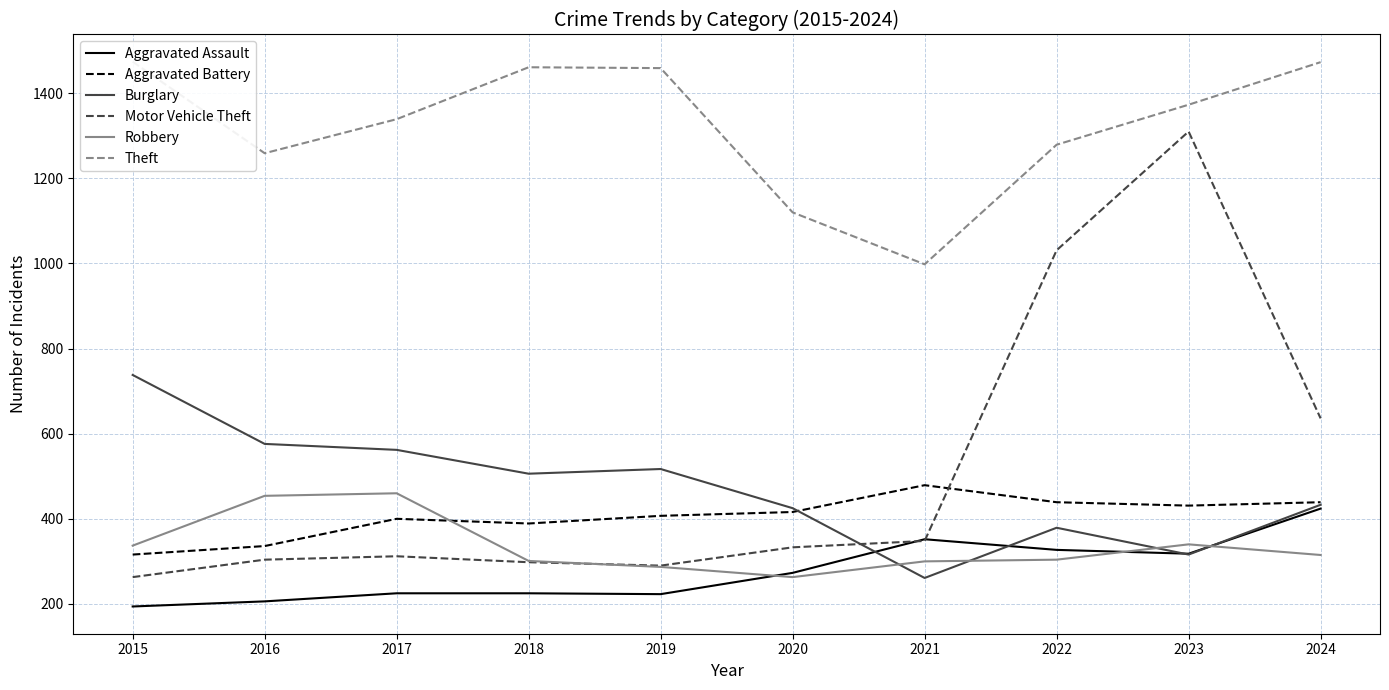

List the labels in order of Robbery value, smallest first.

2020, 2019, 2021, 2018, 2022, 2024, 2015, 2023, 2016, 2017